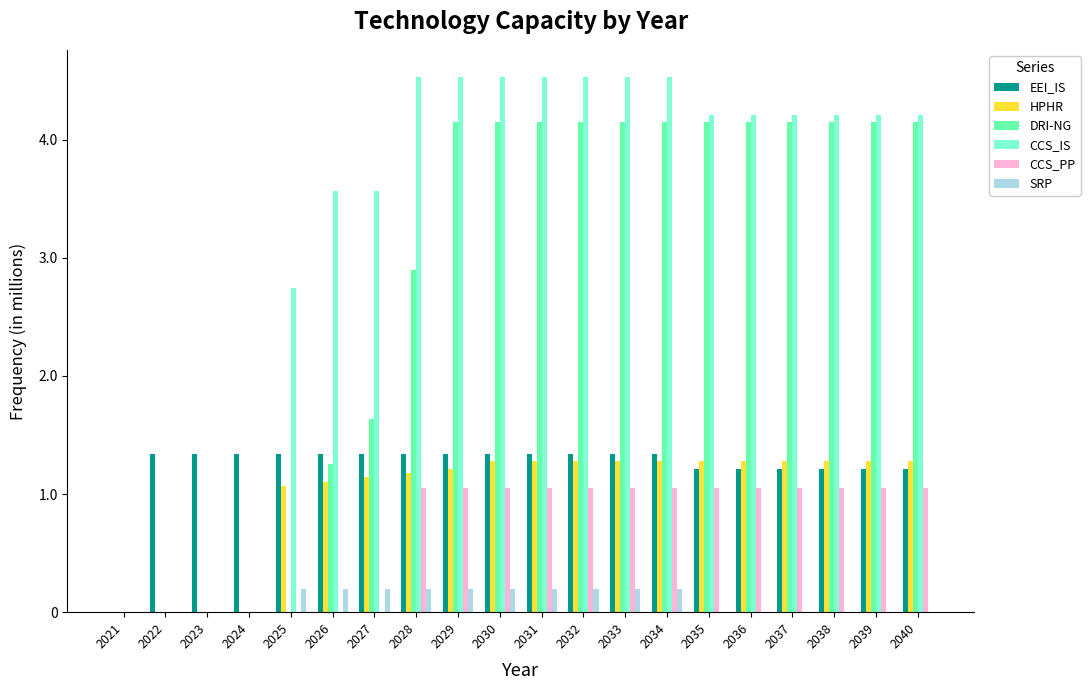

Is it true that HPHR equals 1837918.7 at 2026?

False